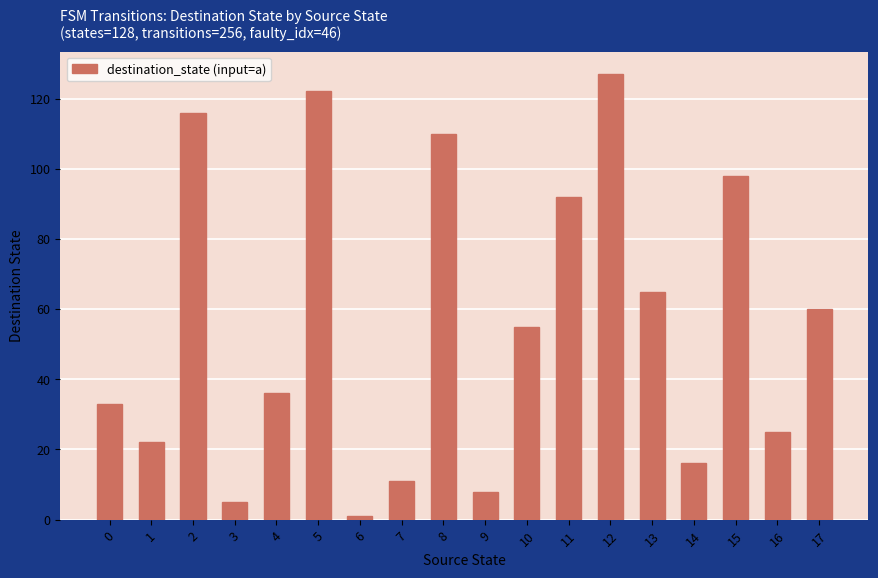

The value at 0 is 33. True or false?

True